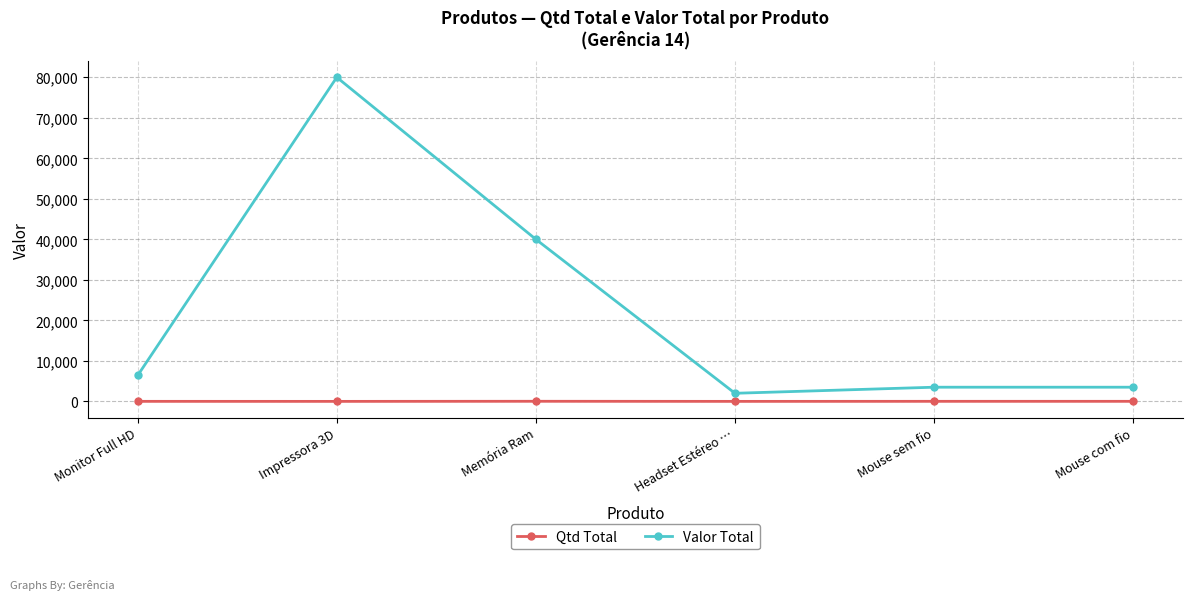

How many categories are shown in the chart?

6